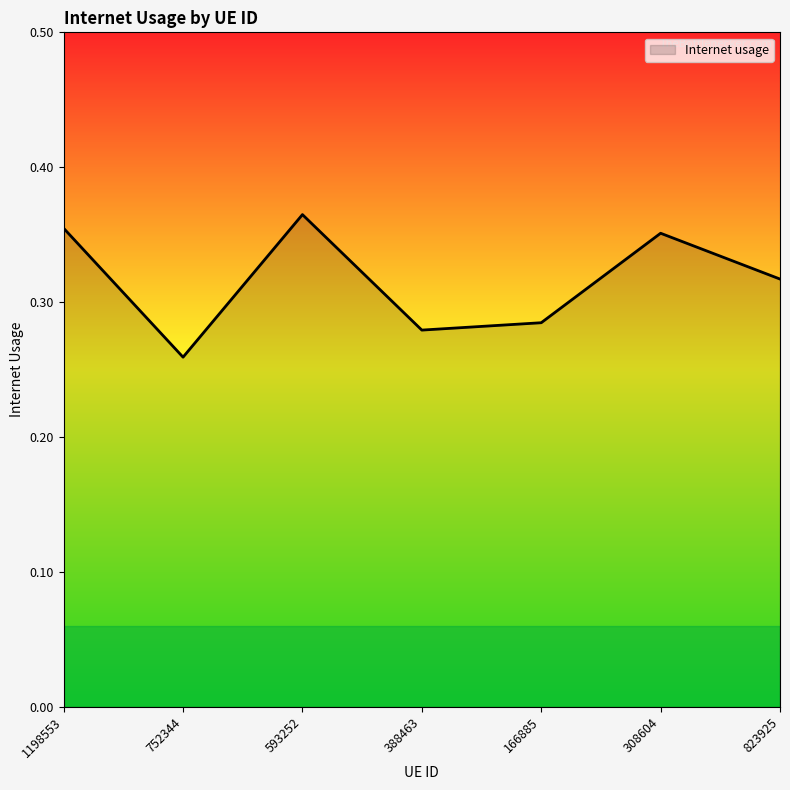

Count the number of categories in the chart.

7